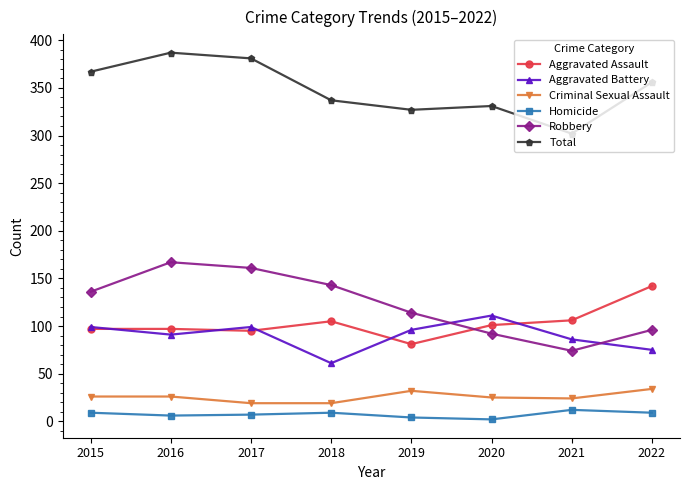

What is the average value of the Criminal Sexual Assault series?

26